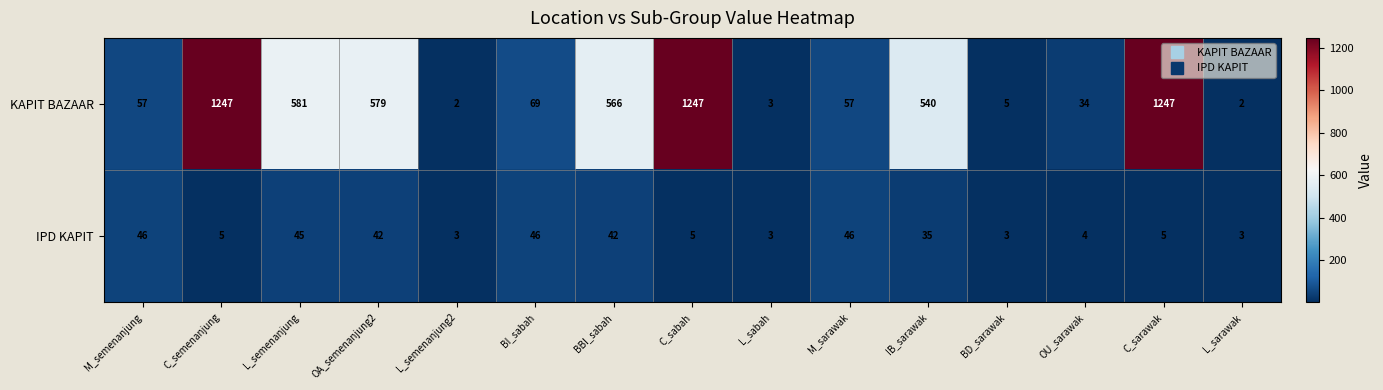

Reading right to left, what are all the values shown in this chart?

KAPIT BAZAAR: 2	1247	34	5	540	57	3	1247	566	69	2	579	581	1247	57
IPD KAPIT: 3	5	4	3	35	46	3	5	42	46	3	42	45	5	46